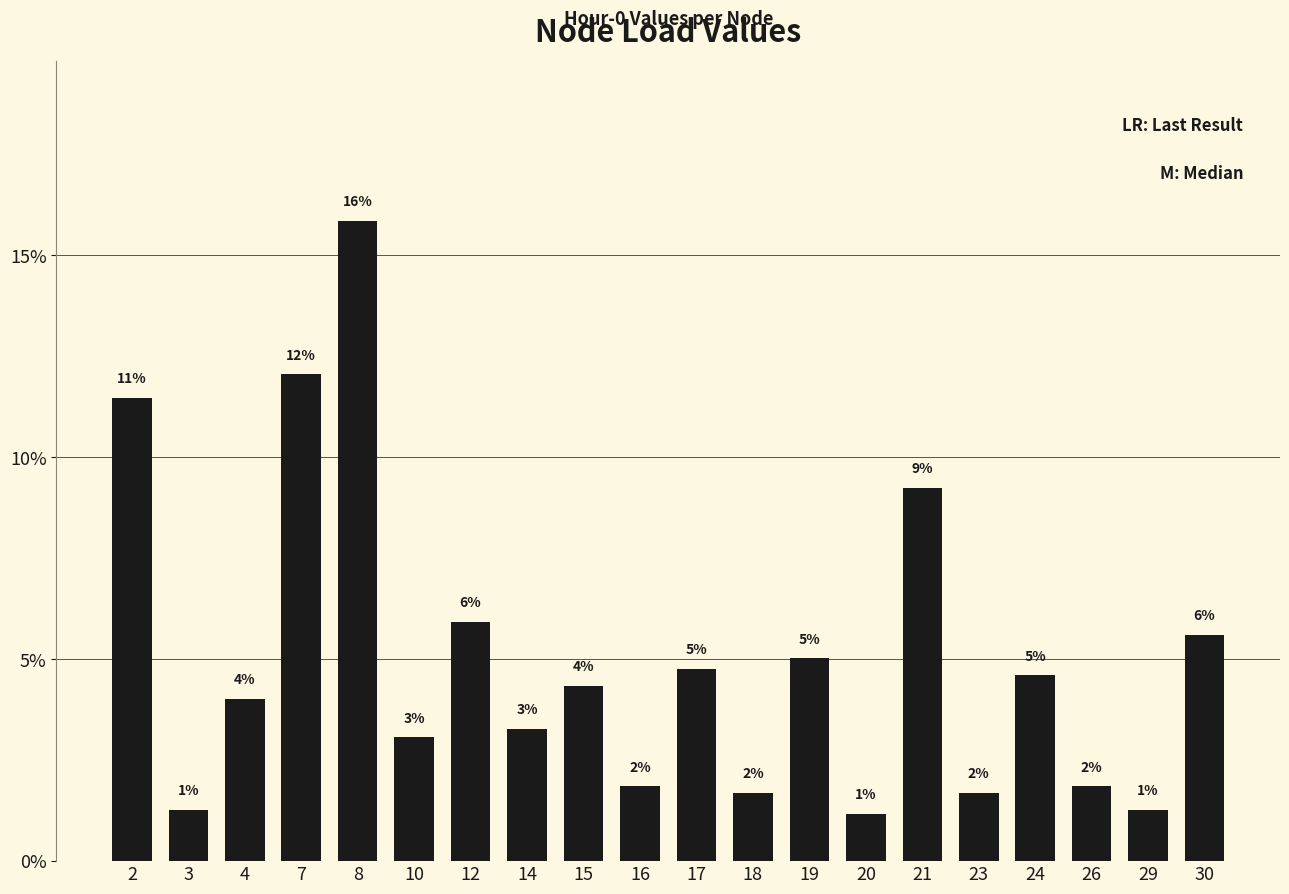

Reading left to right, list all the values displayed in this chart.

2=11.5	3=1.3	4=4.0	7=12.1	8=15.9	10=3.1	12=5.9	14=3.3	15=4.3	16=1.8	17=4.8	18=1.7	19=5.0	20=1.2	21=9.2	23=1.7	24=4.6	26=1.8	29=1.3	30=5.6